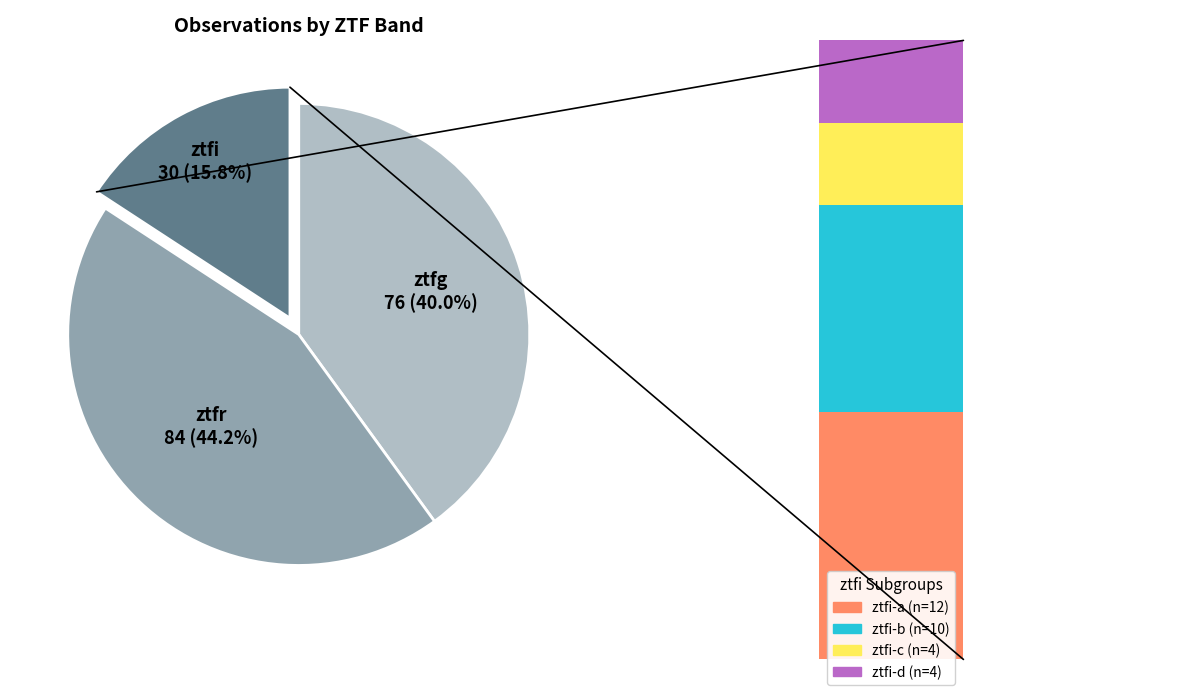

Which category has the smallest portion of the pie?

ztfi